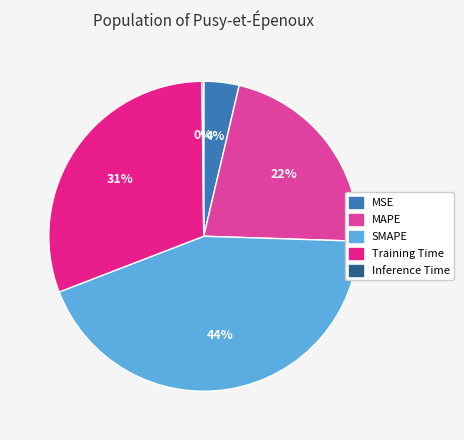

To the nearest percent, what is the average slice percentage?

20%